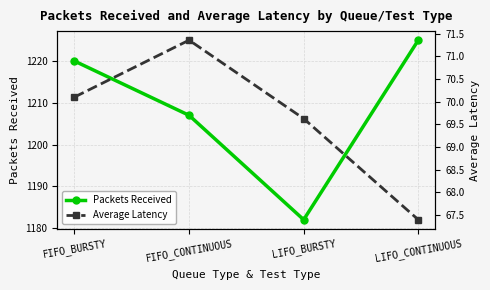

What is the label of the 4th point from the right?

FIFO_BURSTY